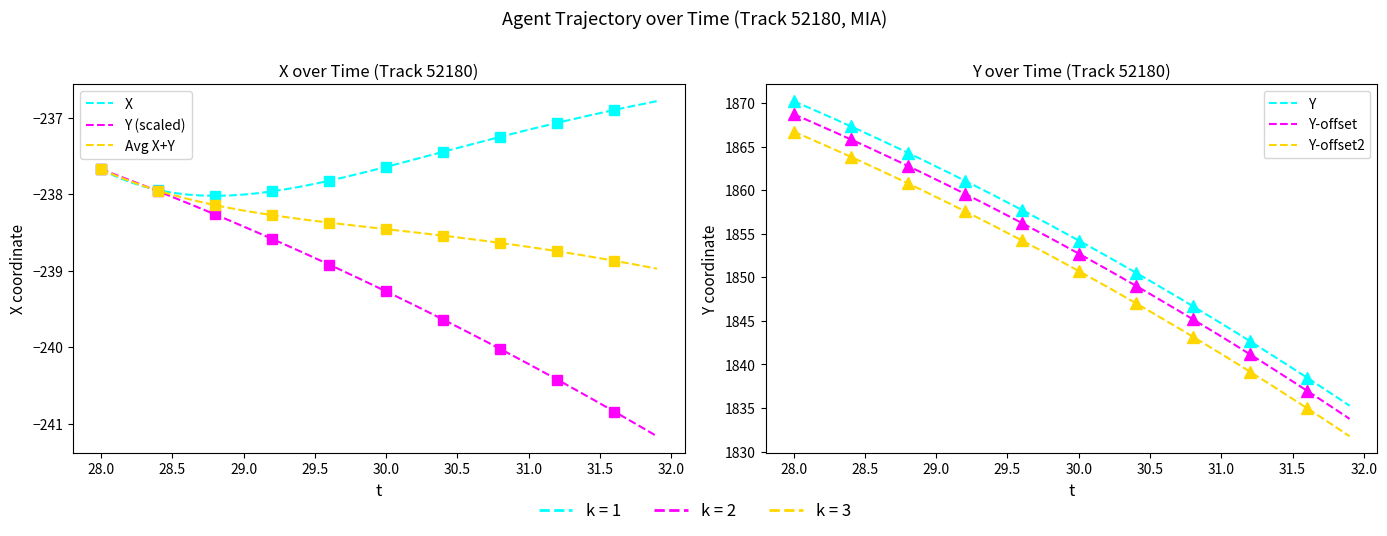

How many values in the Y series exceed 1855?

20